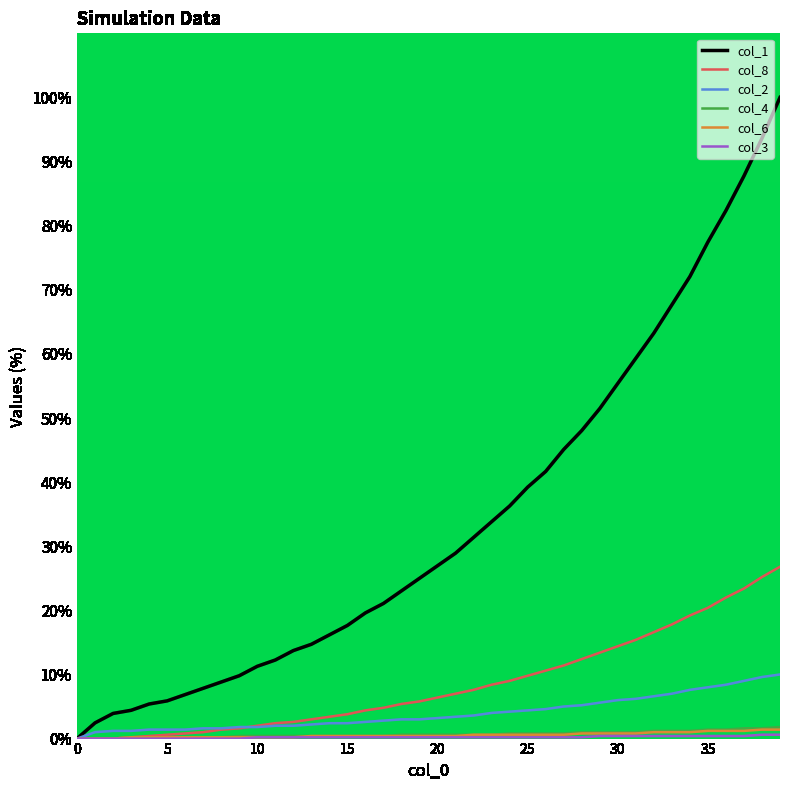

Which series has the largest range (max minus min)?

col_1